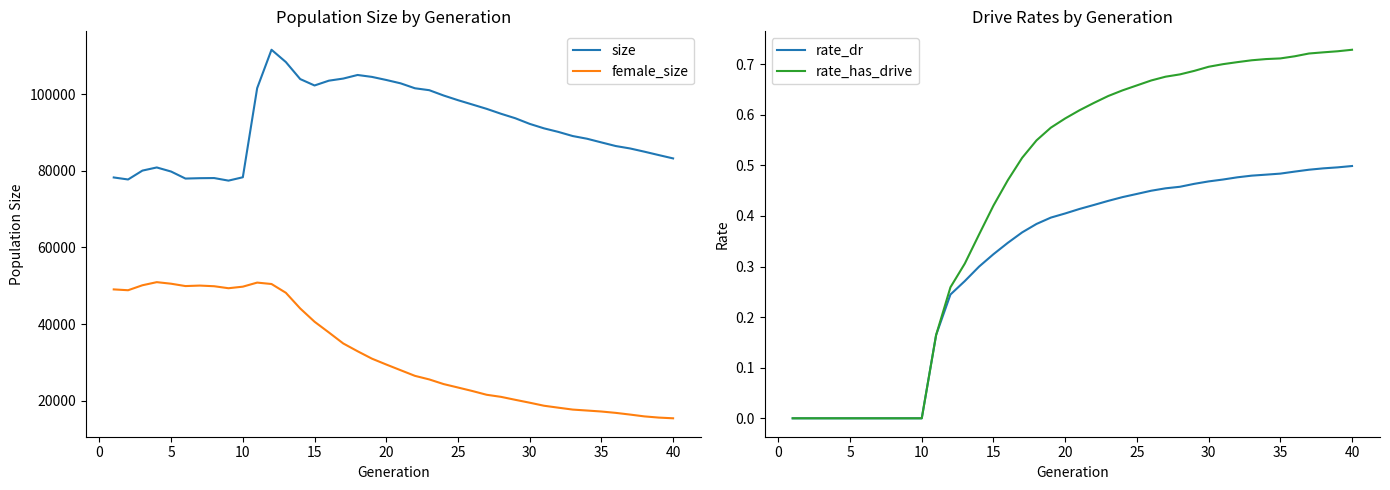

The value of size at 15 is 25535. True or false?

False